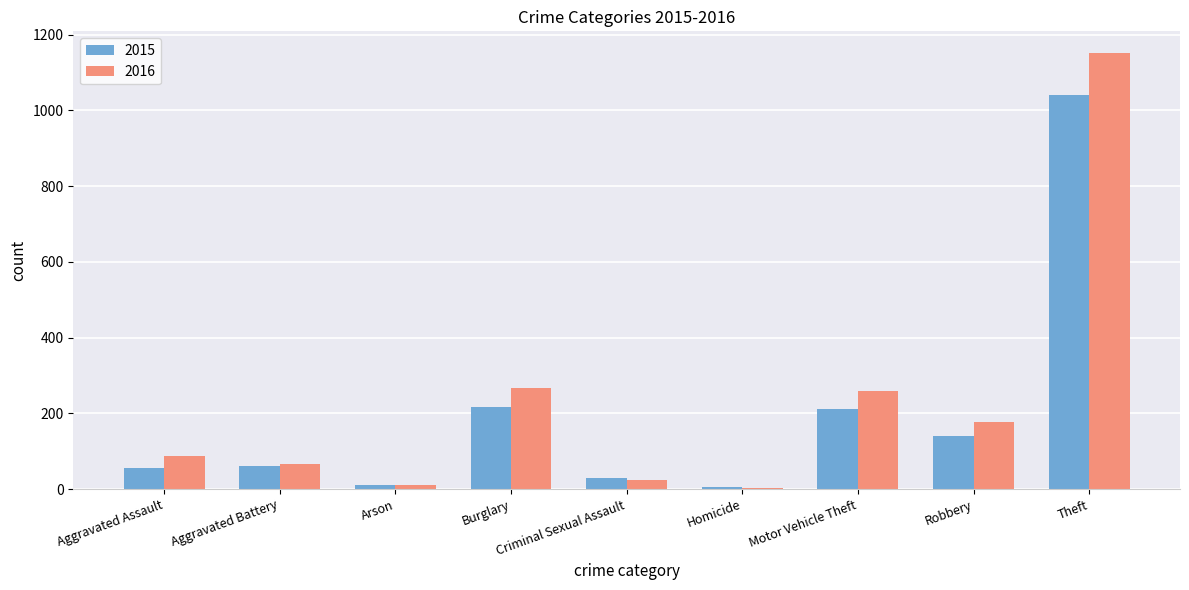

Rank the series by their maximum value, from highest to lowest.

2016, 2015